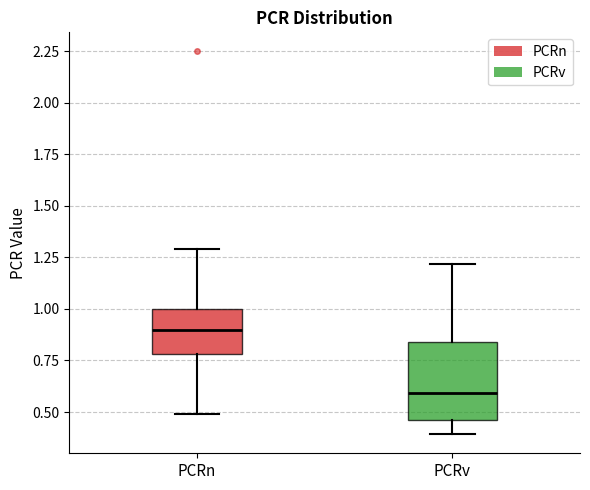

Reading left to right, read every box against the y-axis: the position of its median line, the range the box covers, and the ends of its whiskers. The values are not printed on the chart, so give them approximately, as read against the axis.

PCRn: median 0.90, box 0.80 to 1.00, whiskers 0.50 to 1.30
PCRv: median 0.60, box 0.45 to 0.85, whiskers 0.40 to 1.20